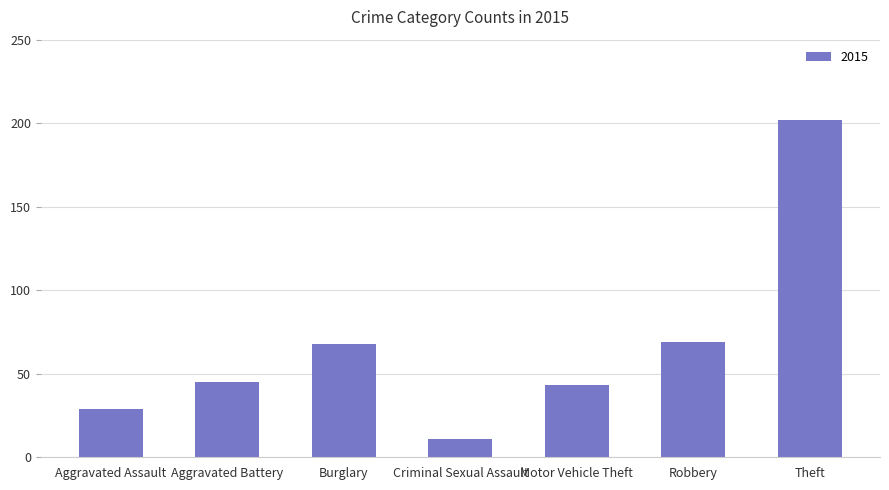

The value at Motor Vehicle Theft is 10. True or false?

False